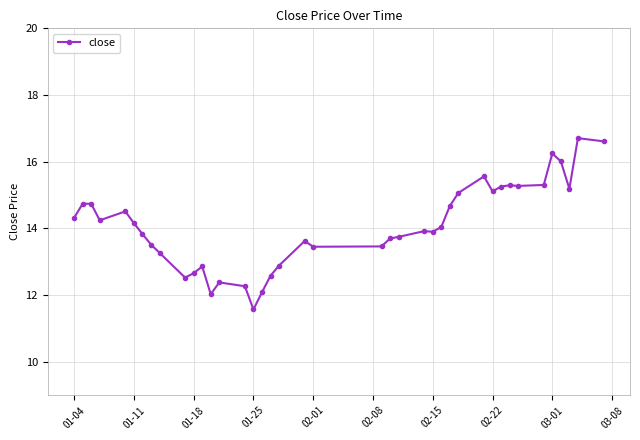

What is the greatest value displayed?

16.7